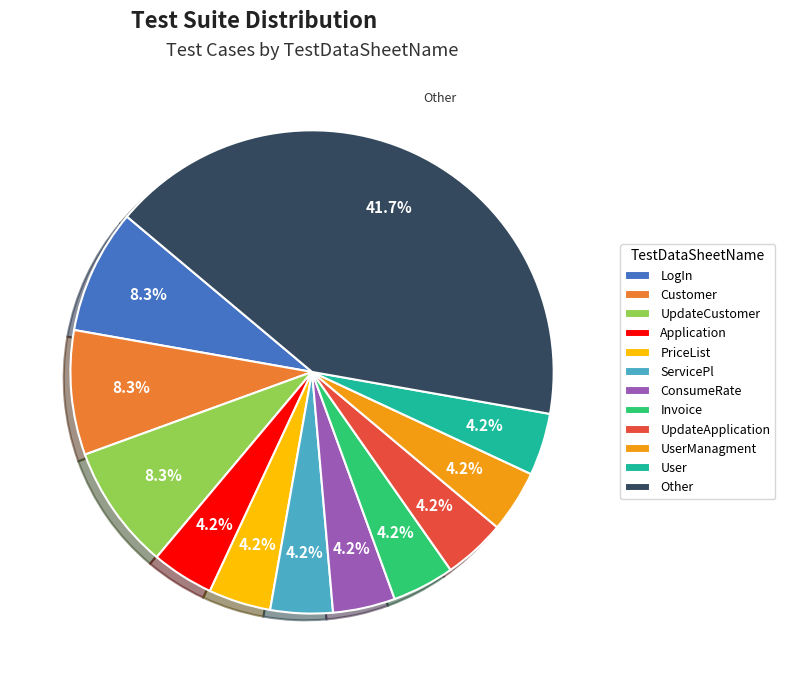

Is there any slice that represents more than half of the pie?

No